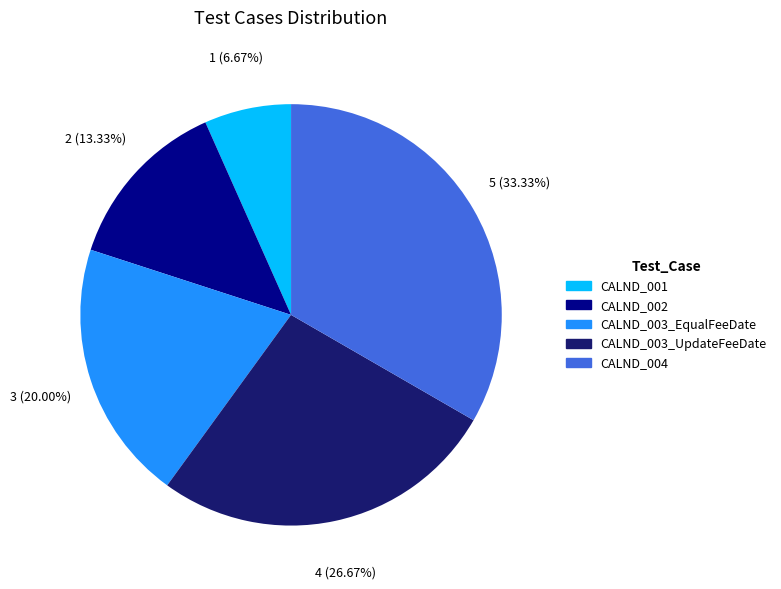

To the nearest percent, what is the difference between the largest and smallest slice percentages?

27%